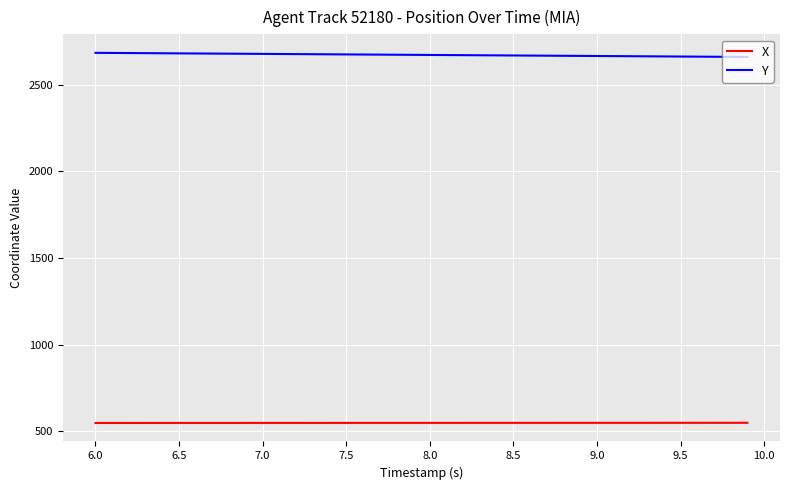

What is the maximum value shown in the chart?

2683.1